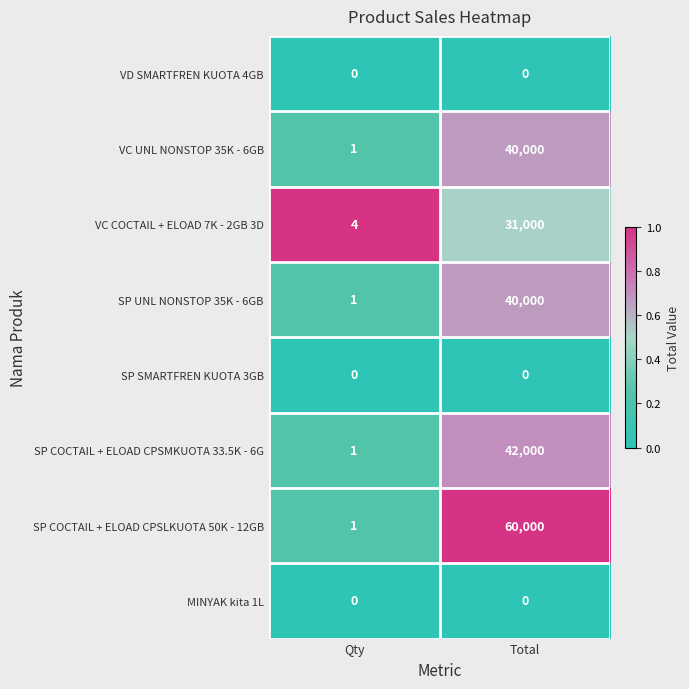

Between Qty and Total, which series saw the biggest shift?

SP COCTAIL + ELOAD CPSLKUOTA 50K - 12GB